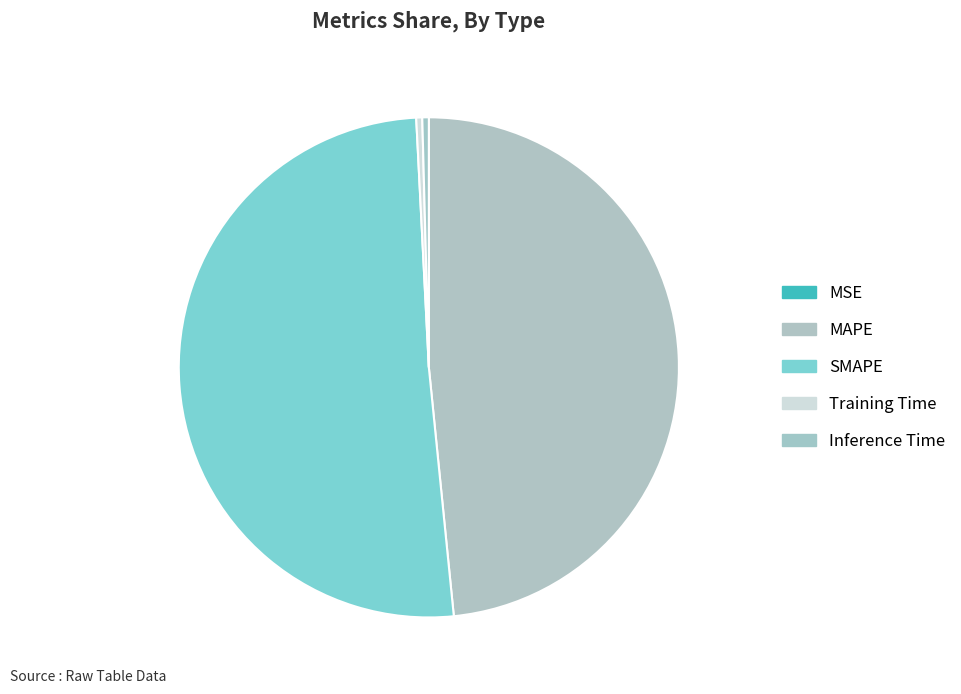

What is the smallest slice in the pie chart?

MSE